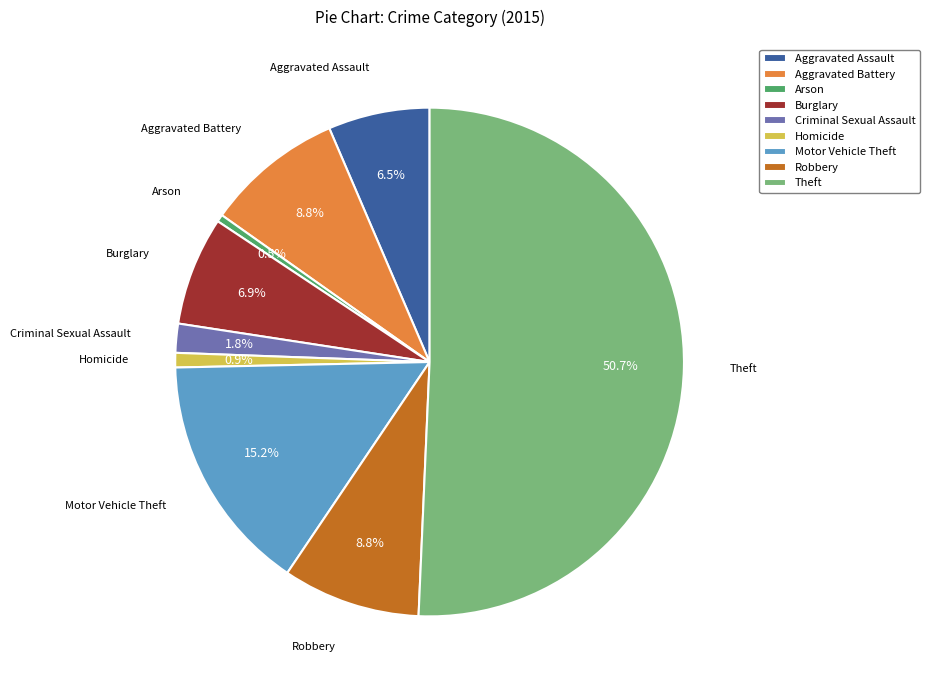

To the nearest percent, what portion does Theft represent?

51%